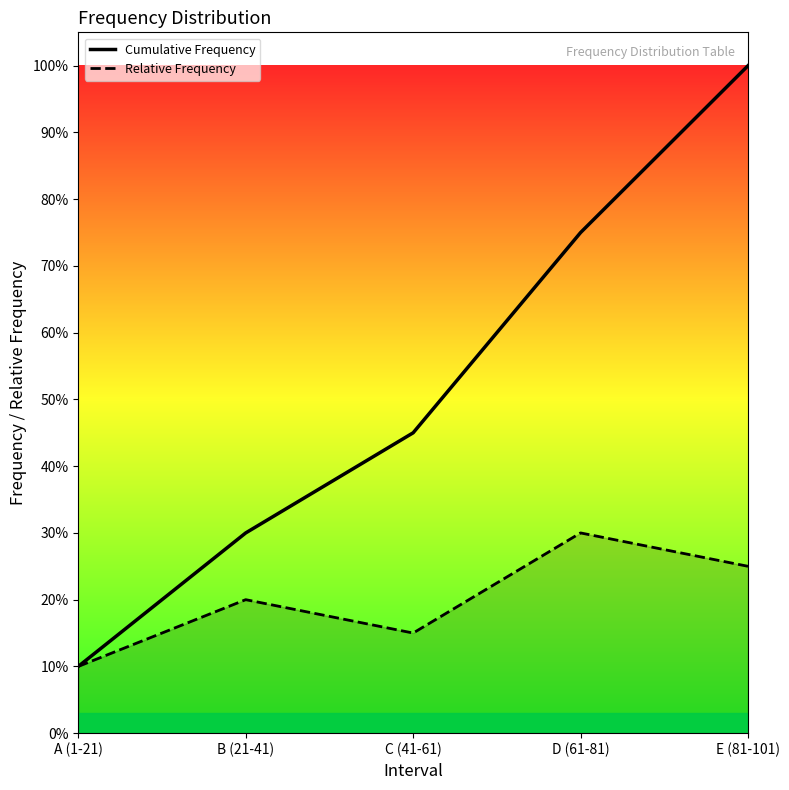

What is the highest value of the Relative Frequency series?

0.3